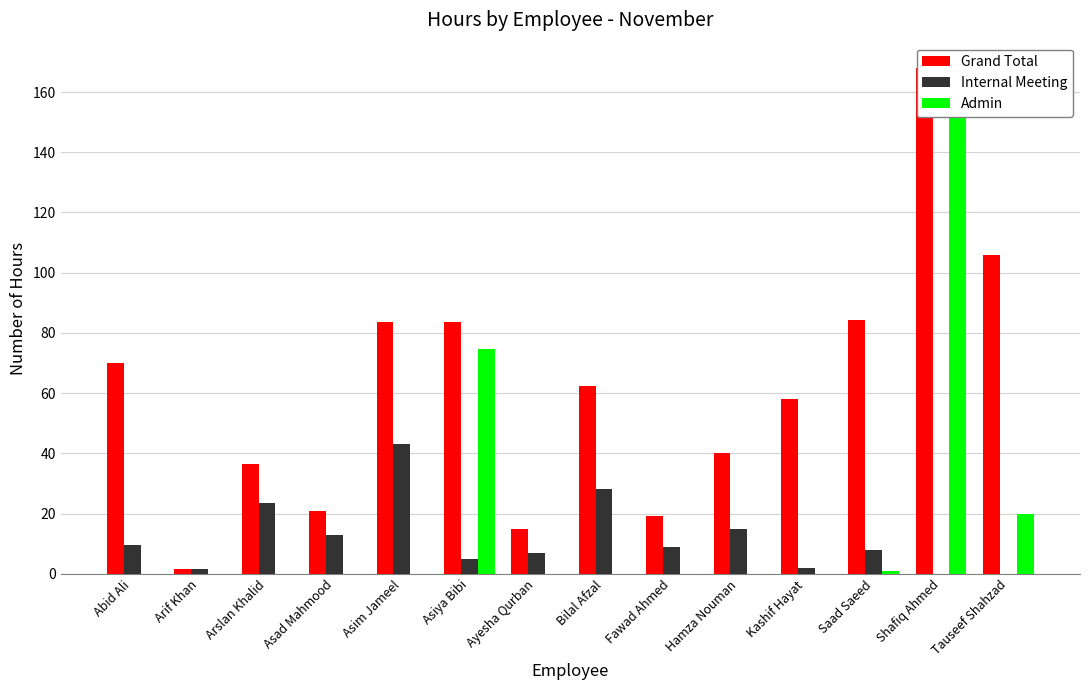

Is the value of Grand Total at Fawad Ahmed greater than the value of Admin at Asim Jameel?

Yes